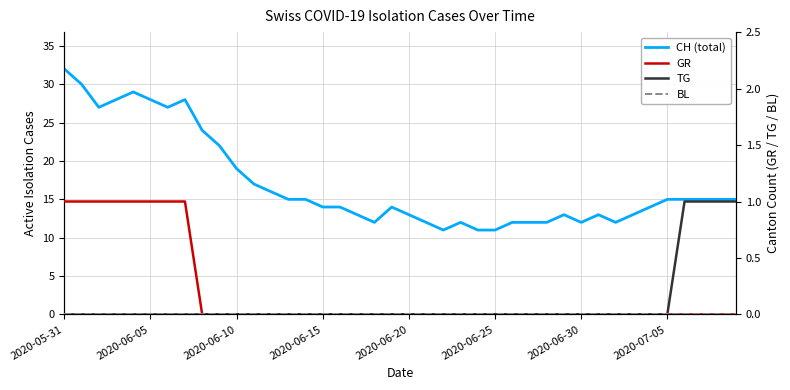

Is it true that TG equals 0 at 2020-06-05?

False